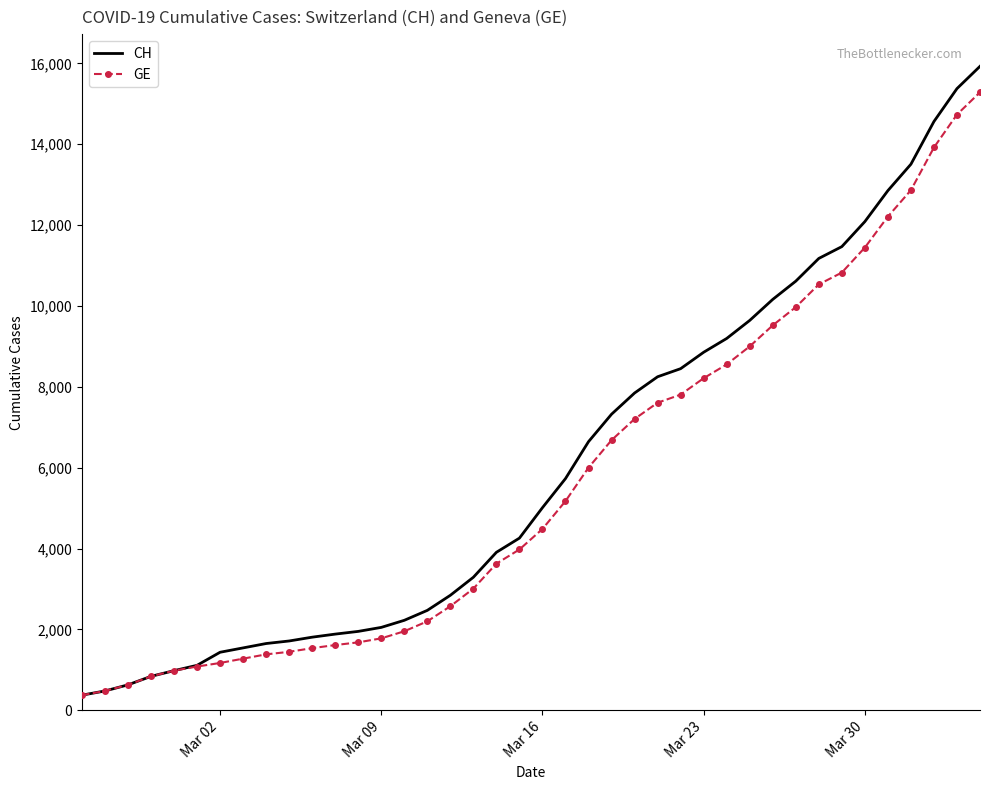

At how many categories does at least one series exceed 15756?

1